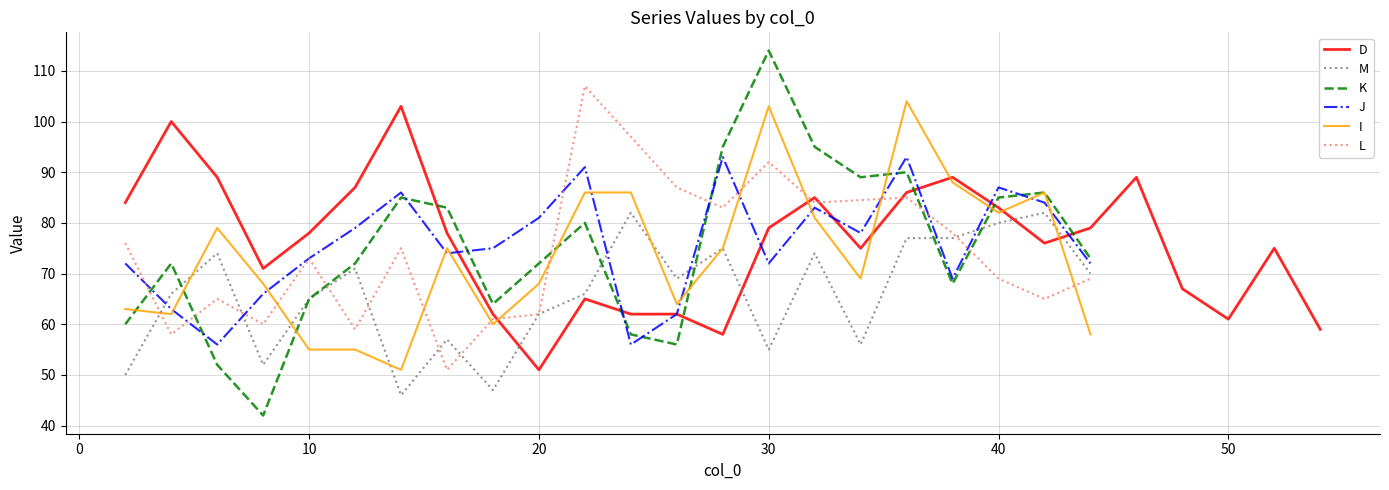

What position from the left is 19?

20